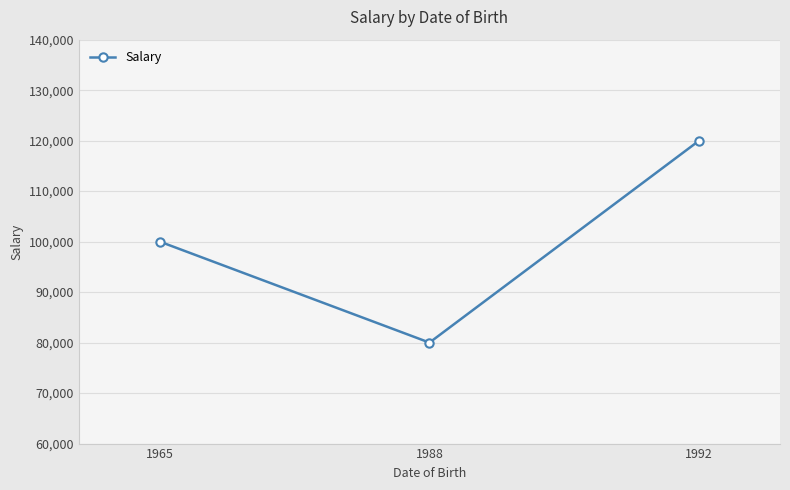

Rank the categories by value from lowest to highest.

1988, 1965, 1992